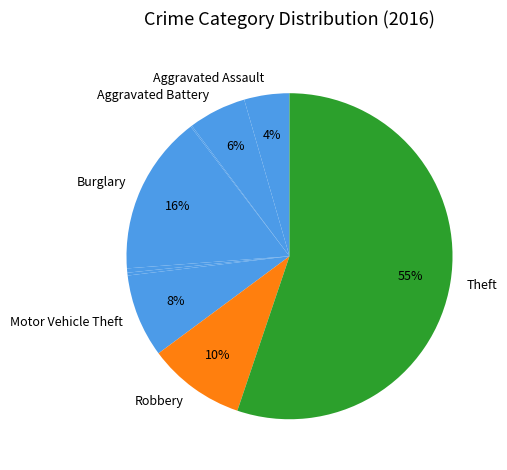

Which category has the biggest portion of the pie?

Theft